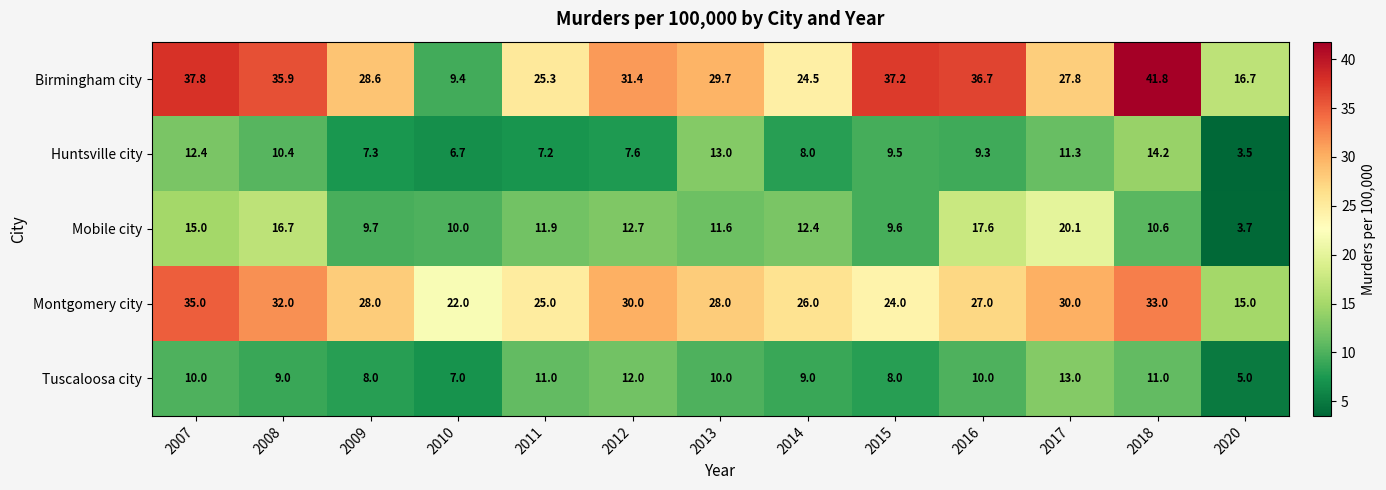

At how many categories does at least one series exceed 5?

13